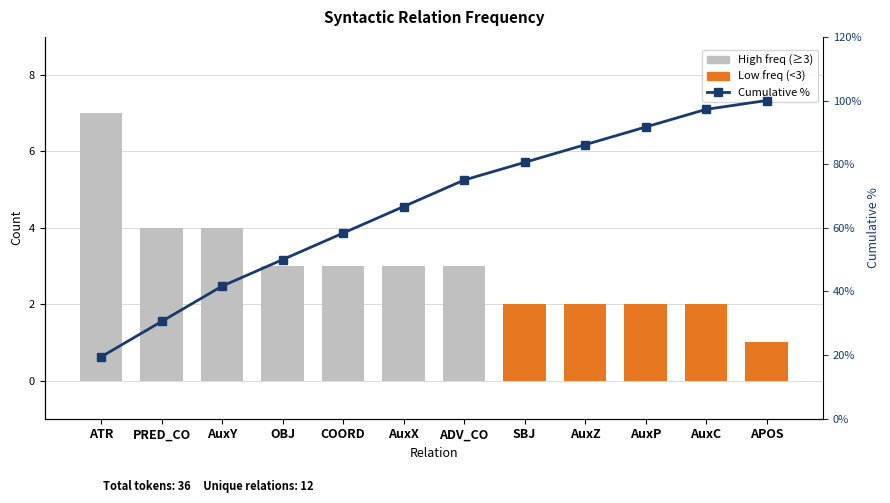

At which category is the sum across all series the highest?

APOS